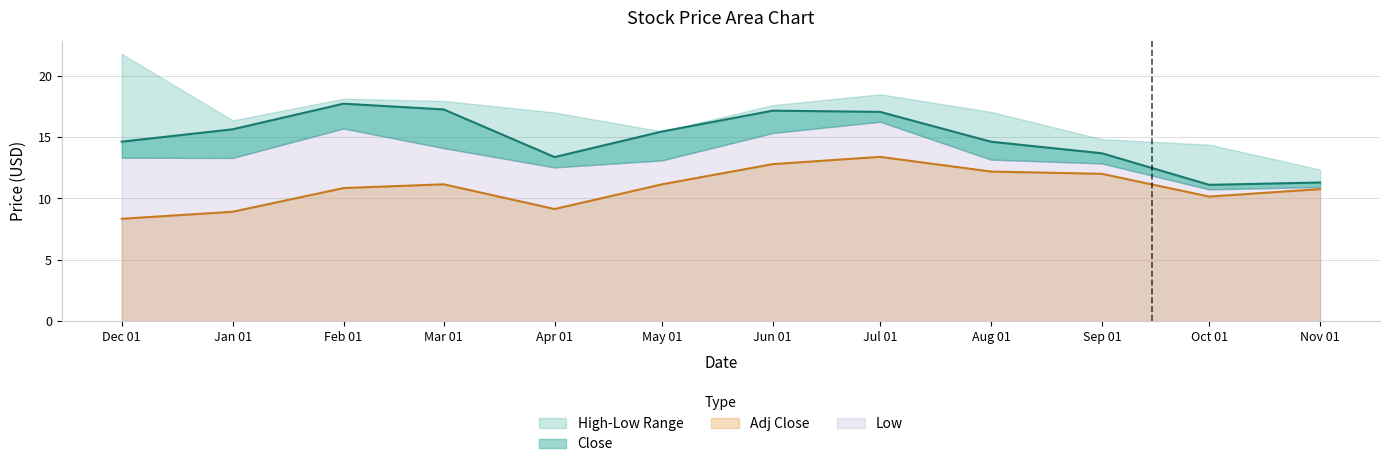

The value of Adj Close at Nov 01 is 4.1. True or false?

False